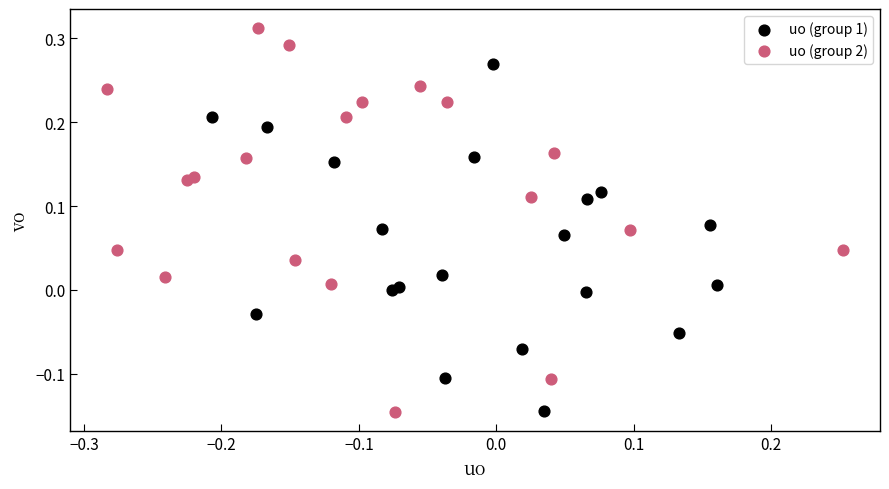

Which series has the widest spread of Y values?

uo (group 2)